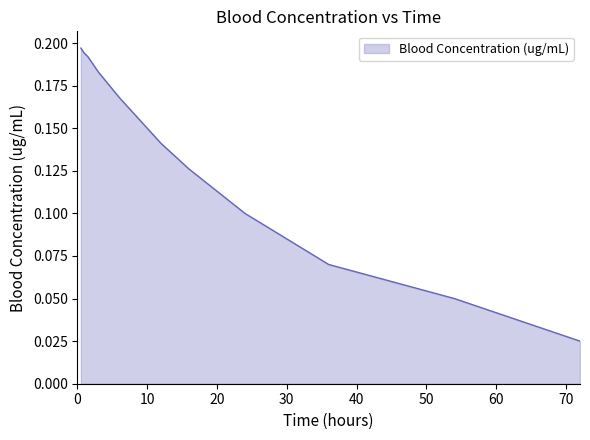

Is this an area chart (filled region under the line)?

Yes